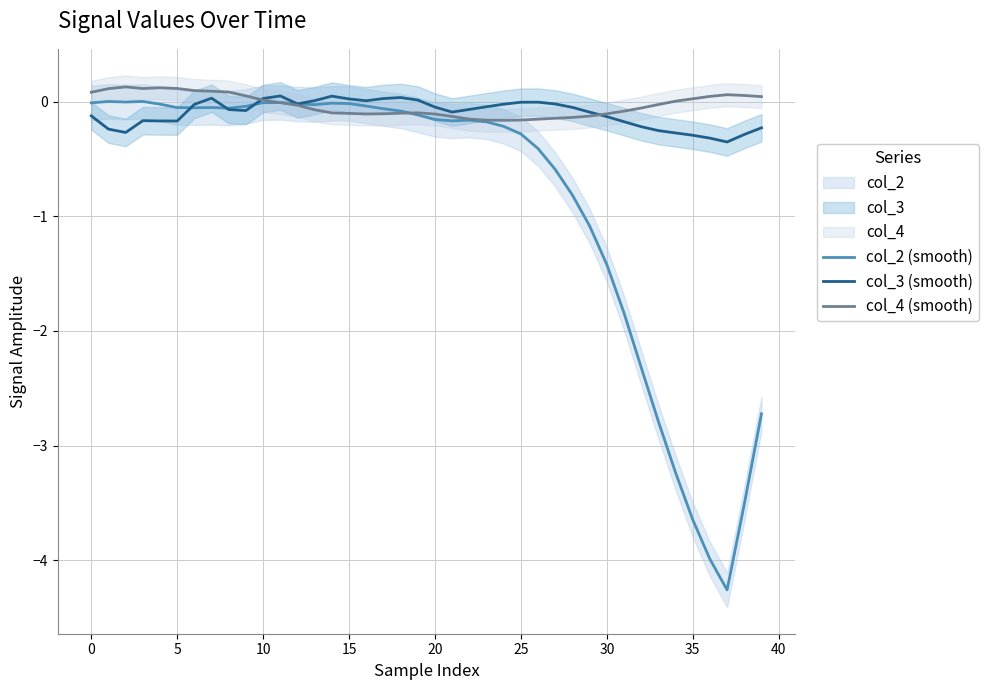

Between 31 and 39, which series saw the biggest shift?

col_2 (smooth)